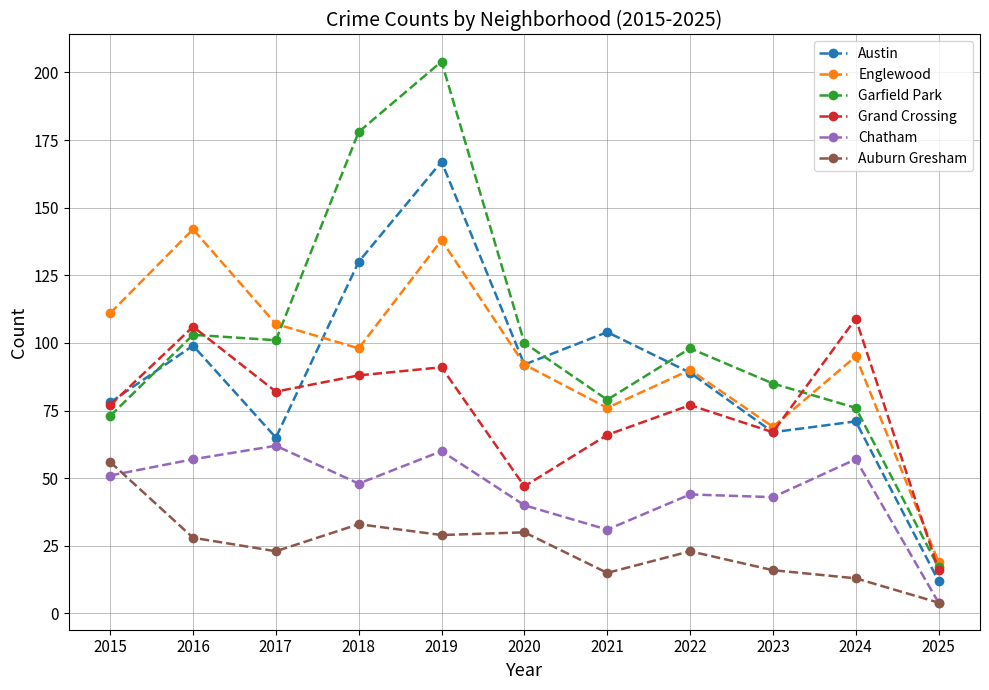

How many lines are shown in the chart?

6